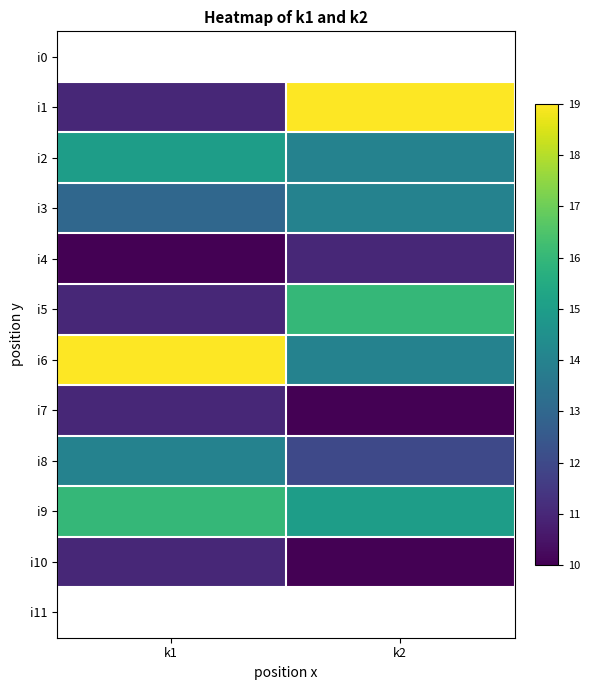

Which category has the highest value in the i8 series?

k1